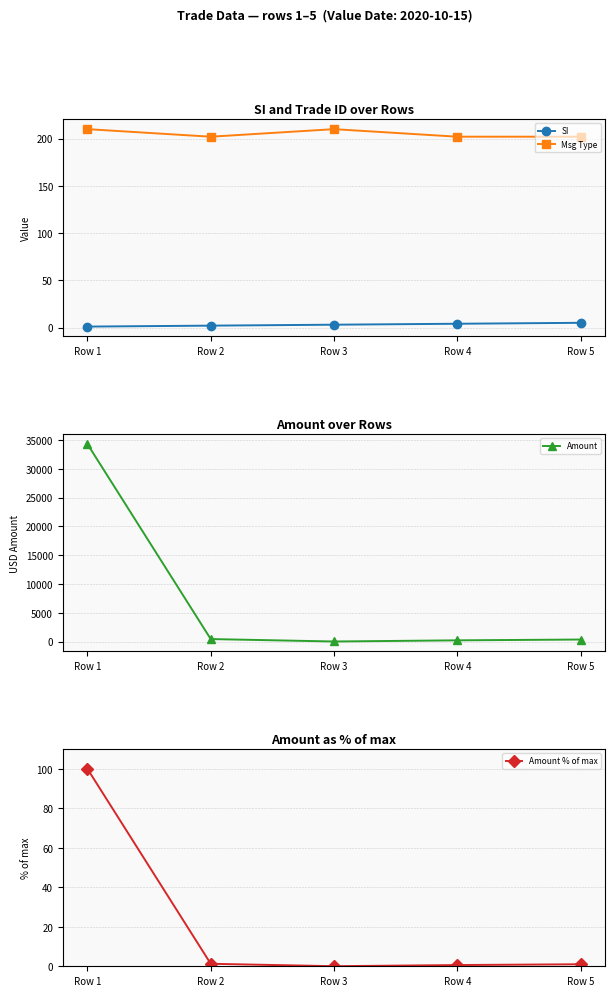

At which label does Amount first exceed 353?

Row 1